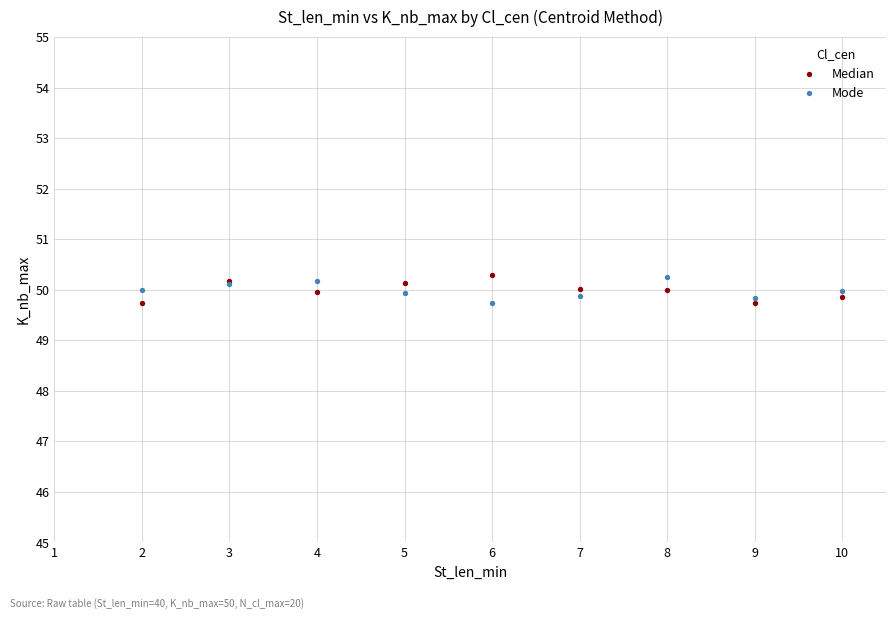

What are all the series names shown in the legend?

Median, Mode